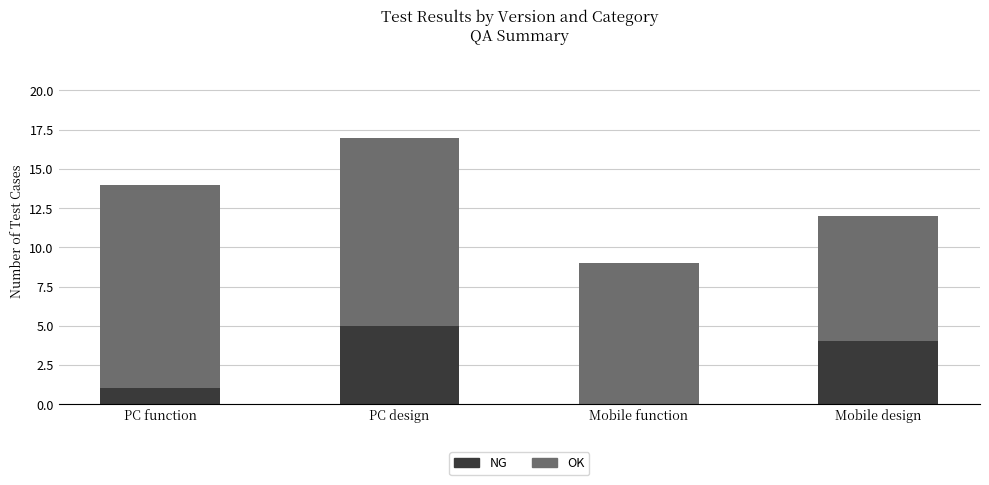

Where is NG nearest to the value 2?

PC function